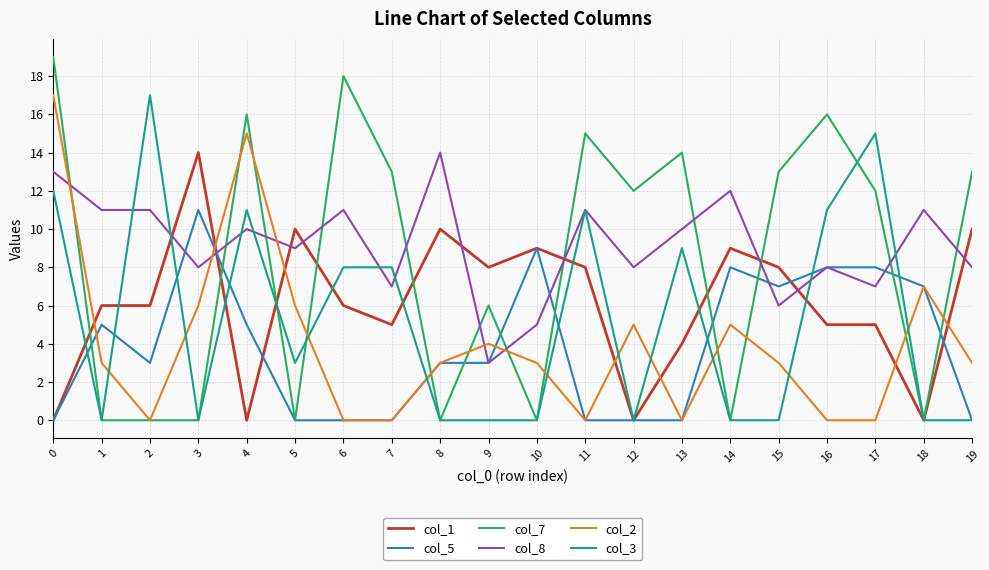

The value of col_8 at 18 is 11. True or false?

True